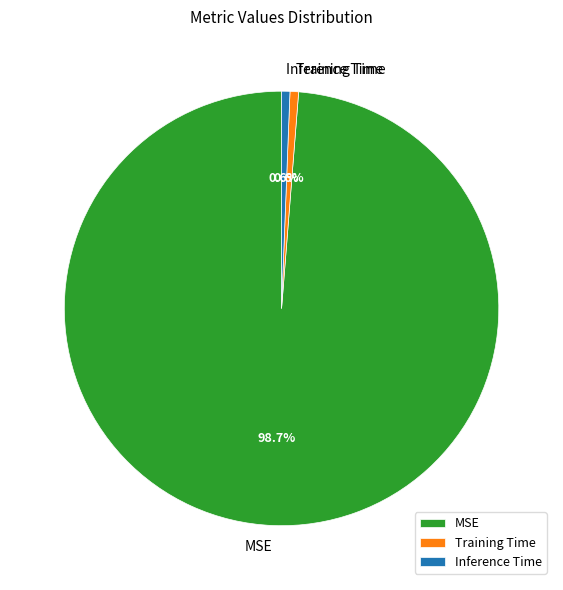

What is the total percentage of MSE and Training Time?

99.4%